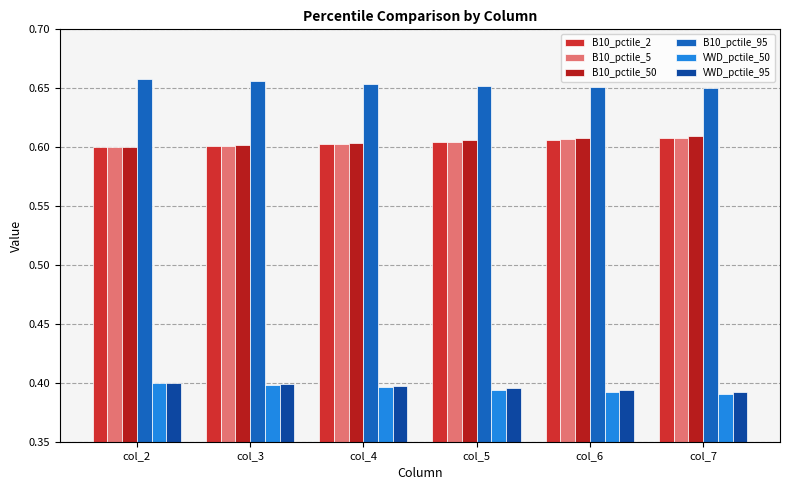

Which series has the largest total across all categories?

B10_pctile_95